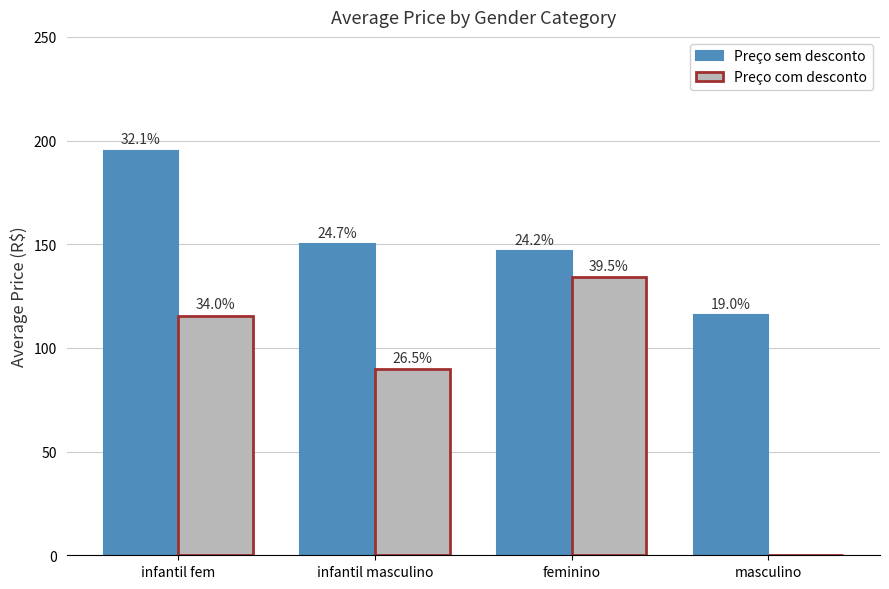

Is it true that Preço com desconto equals 52.5 at infantil masculino?

False